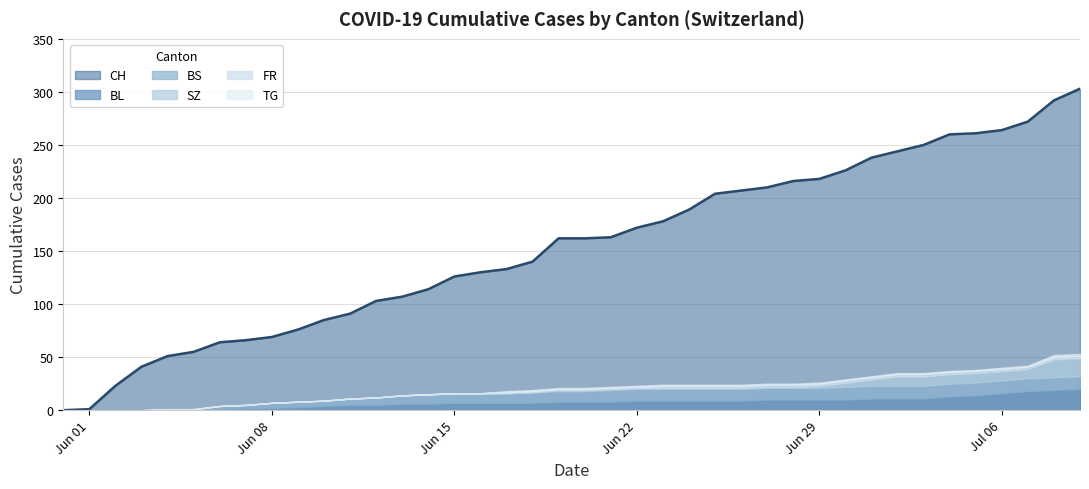

True or false: TG and FR cross at least once.

False